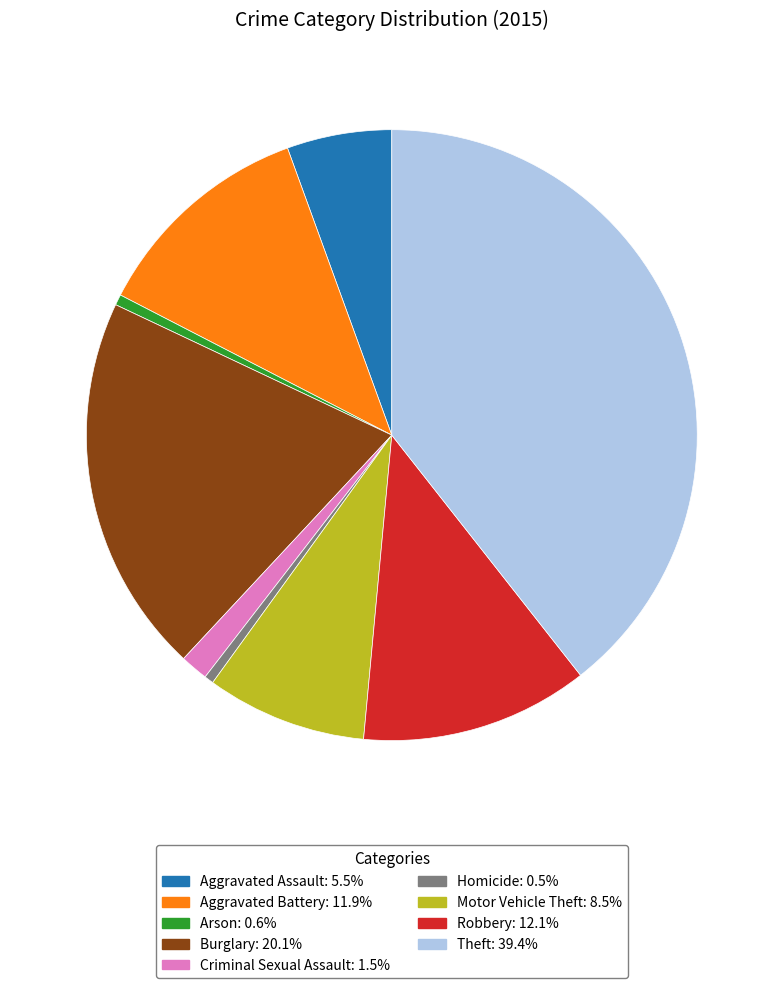

Is there a majority slice in this chart?

No